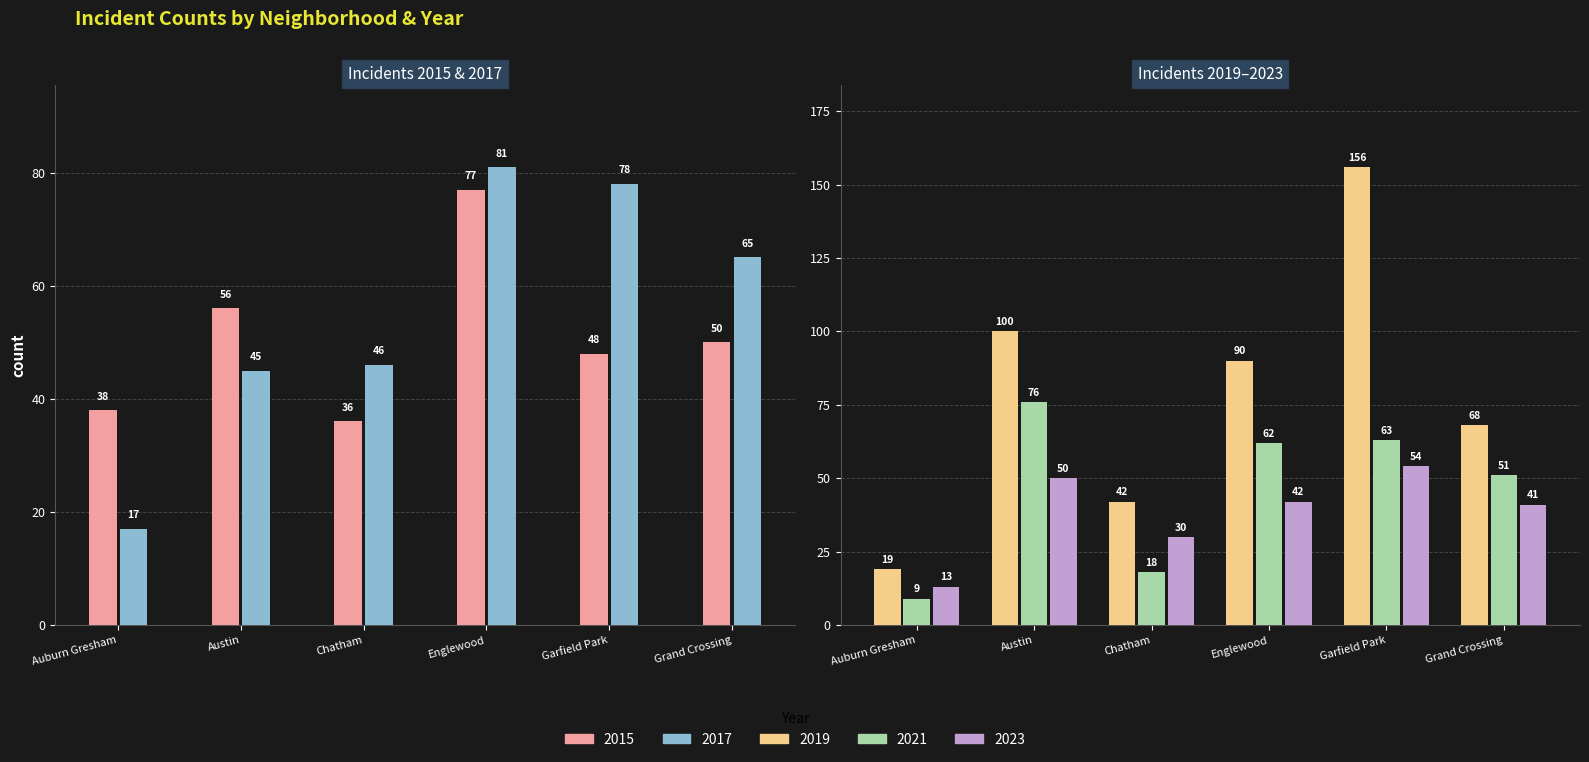

How many bars are there in each group?

5